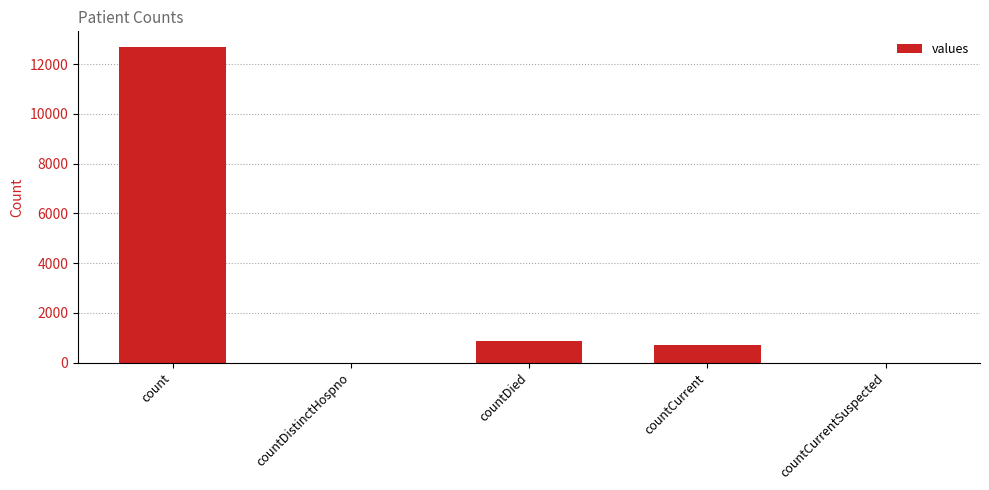

Reading right to left, list all the values displayed in this chart.

0	695	884	0	12689